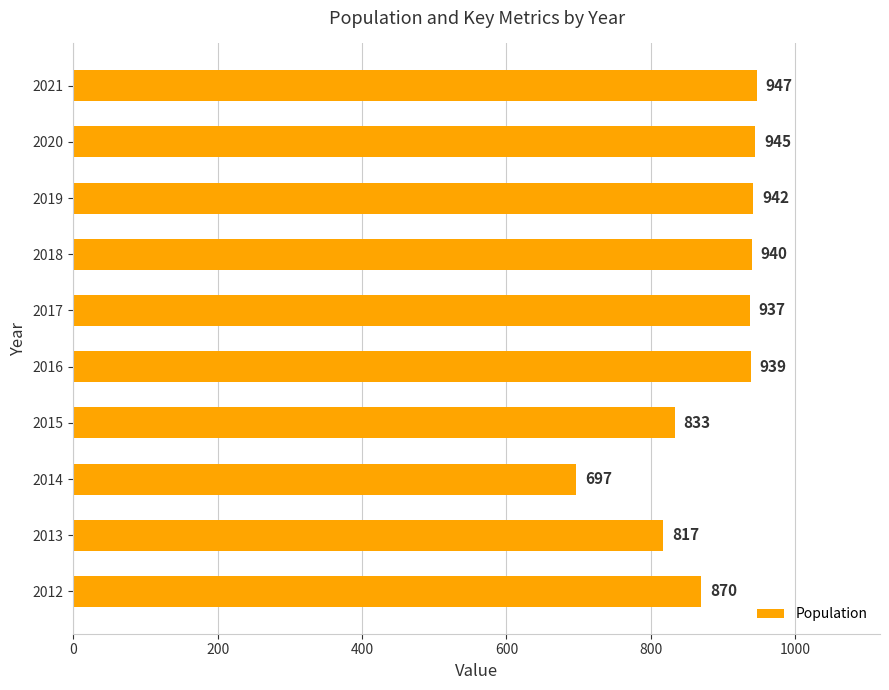

How many bars are there in total?

10